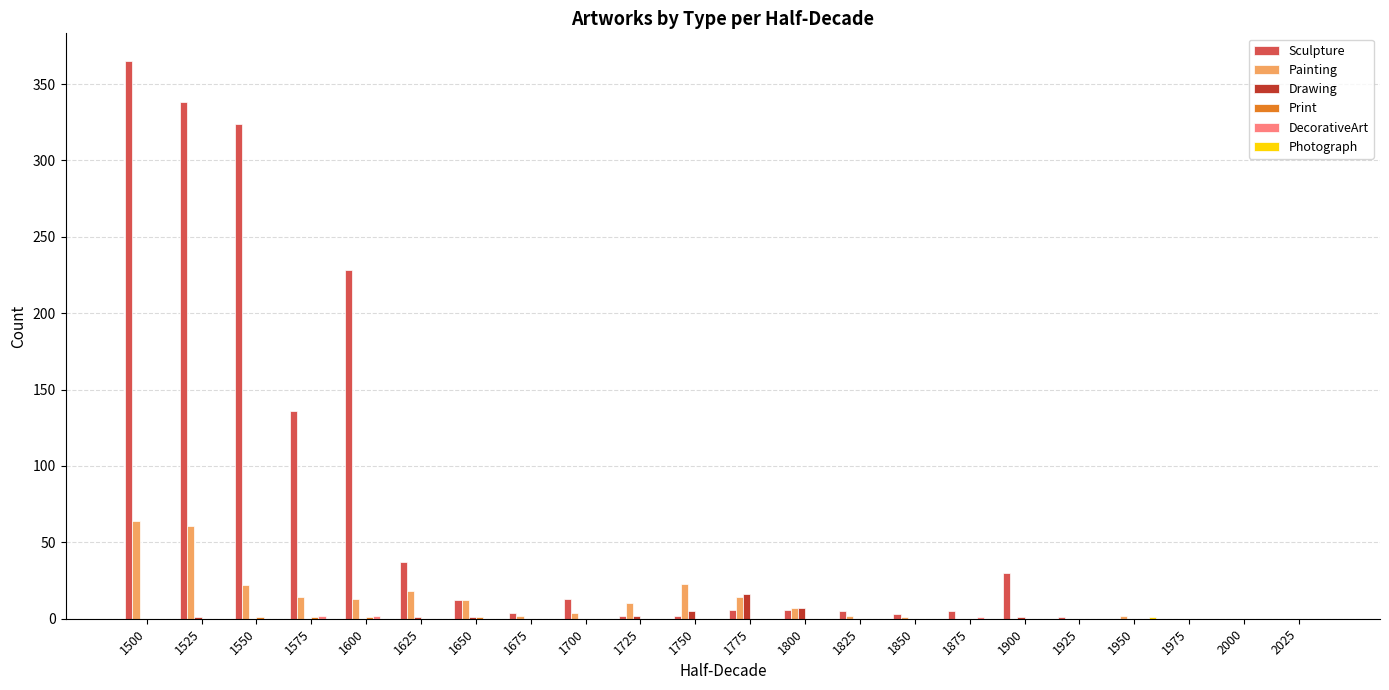

Which series has the largest total across all categories?

Sculpture